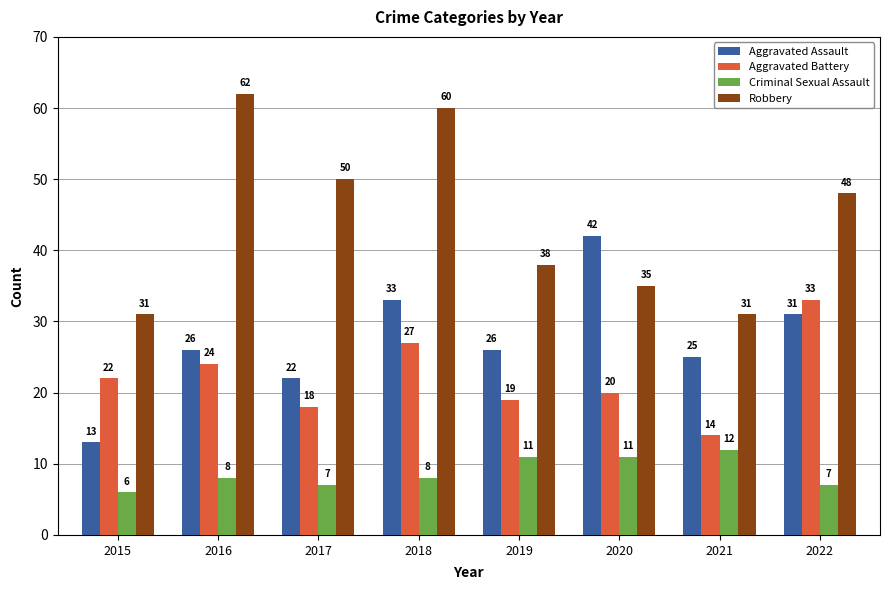

What is the minimum value shown in the chart?

6